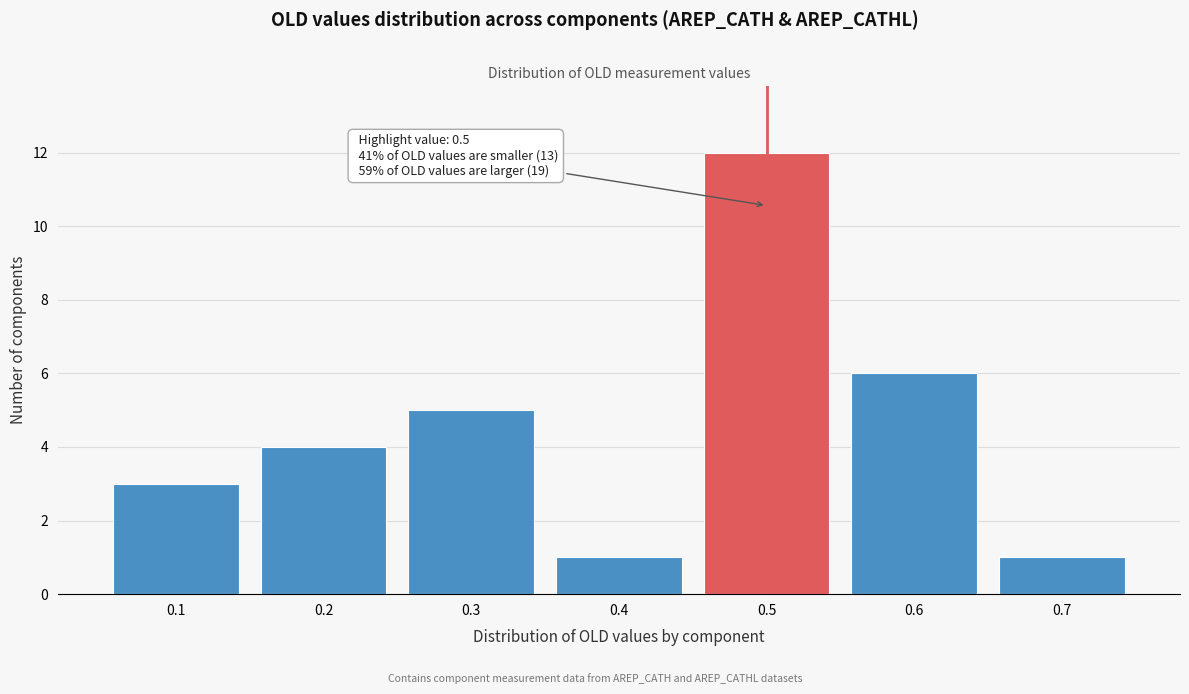

Over which range of the x-axis is the bar tallest?

0.45 to 0.55